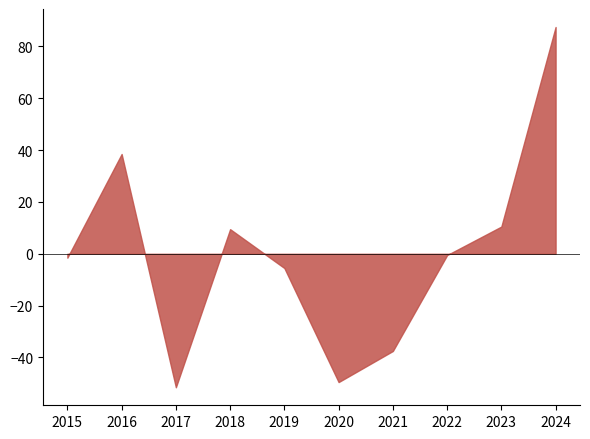

What is the approximate value at 2024?

87.5